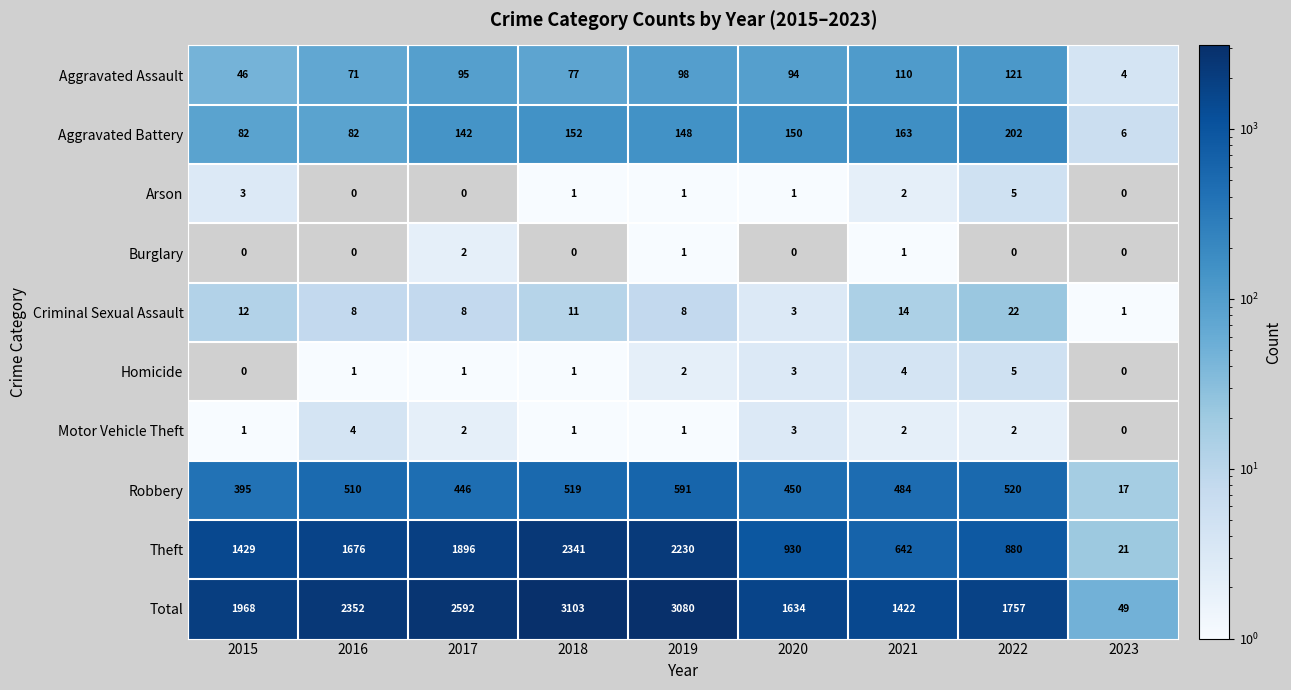

What is the minimum value for Robbery?

17